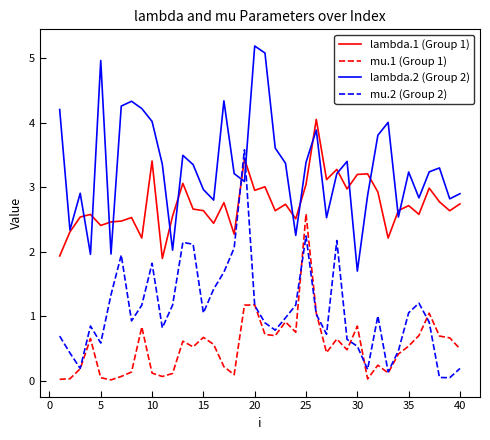

What is the maximum value for mu.1 (Group 1)?

2.6